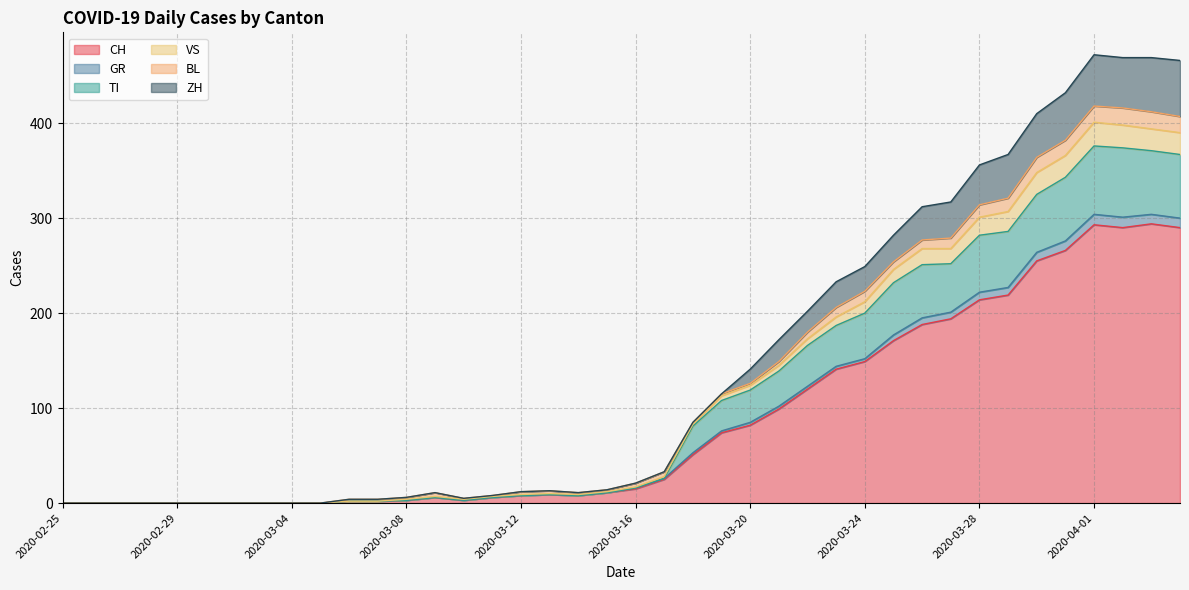

What are all the series names shown in the legend?

CH, GR, TI, VS, BL, ZH